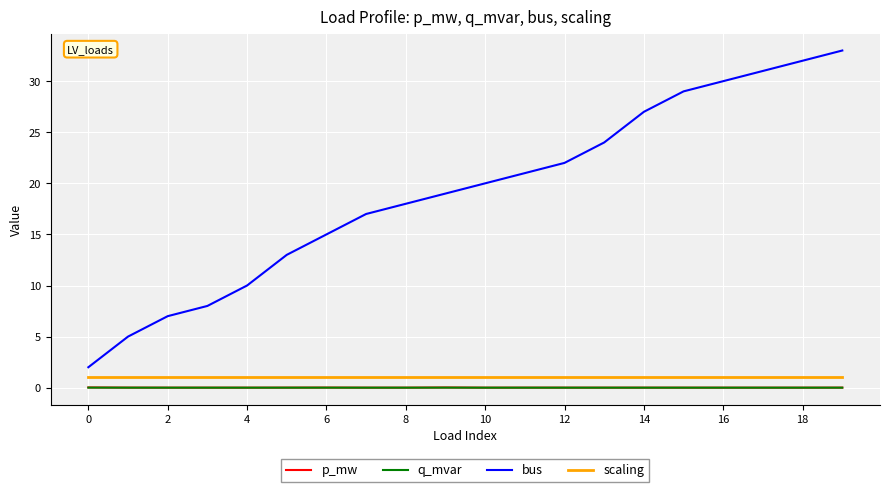

What is the lowest value of the bus series?

2.0